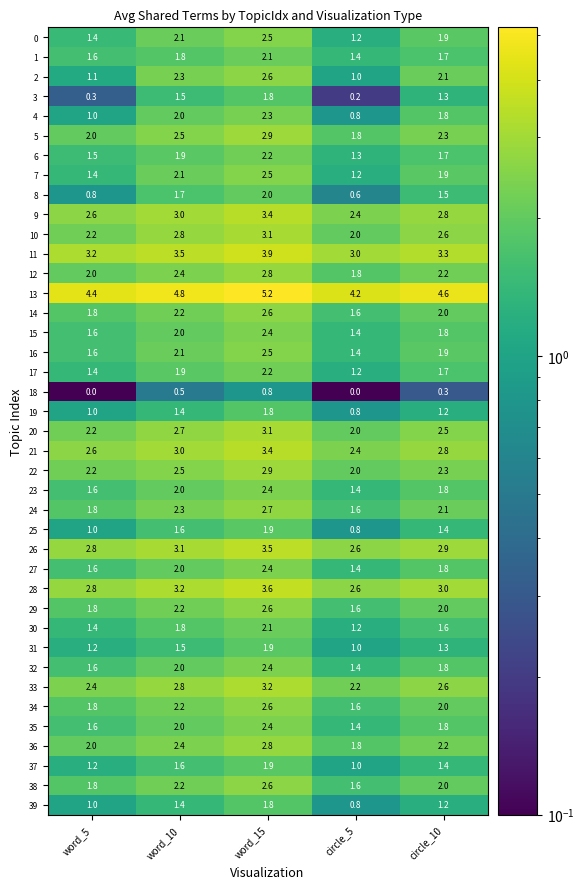

Rank the categories by 0 value from highest to lowest.

word_15, word_10, circle_10, word_5, circle_5